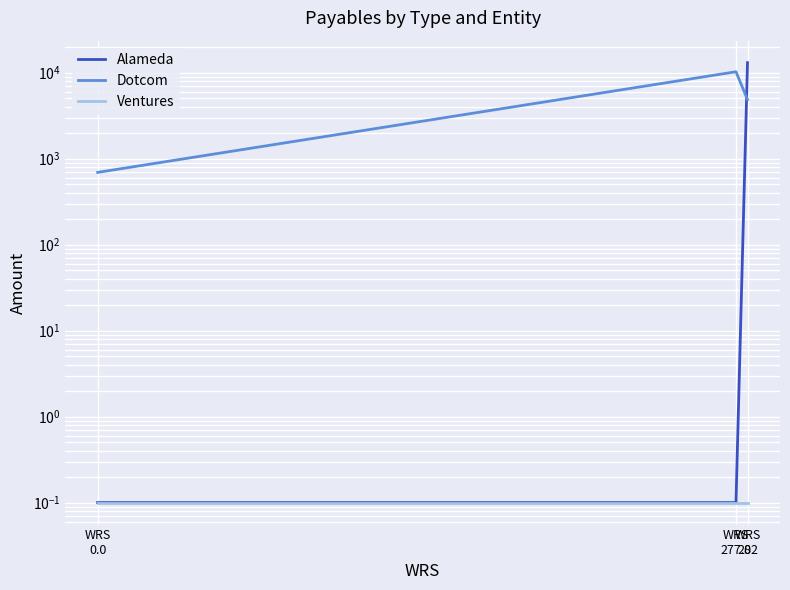

True or false: Dotcom has a value of 1080.3 at WRS
0.0.

False